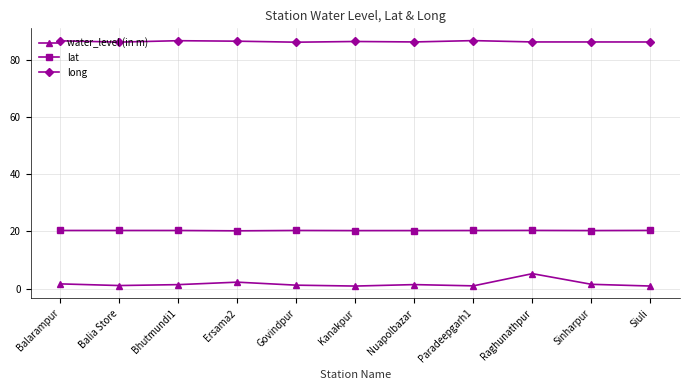

Which series changed the most between Balarampur and Raghunathpur?

water_level (in m)